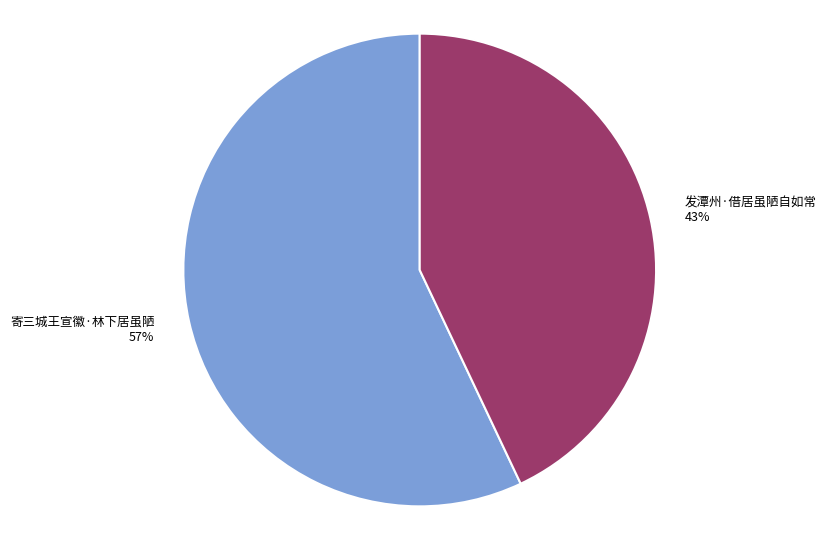

Does 寄三城王宣徽·林下居虽陋 represent more than half of the total?

Yes